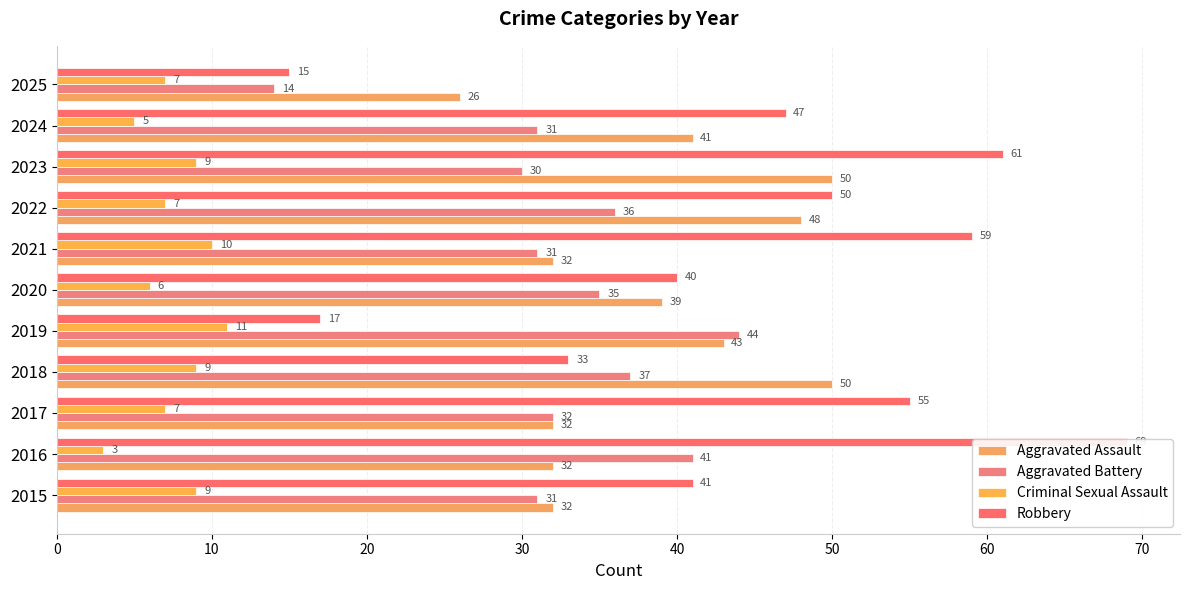

How many data points in Aggravated Battery are above 32?

5